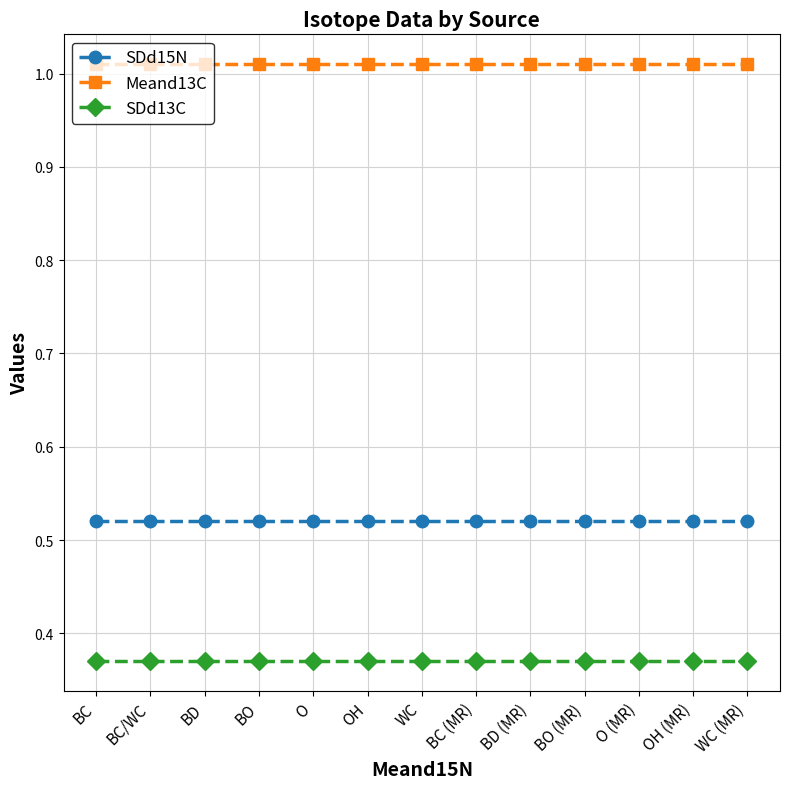

What is the spread (max minus min) of values at BO?

0.6